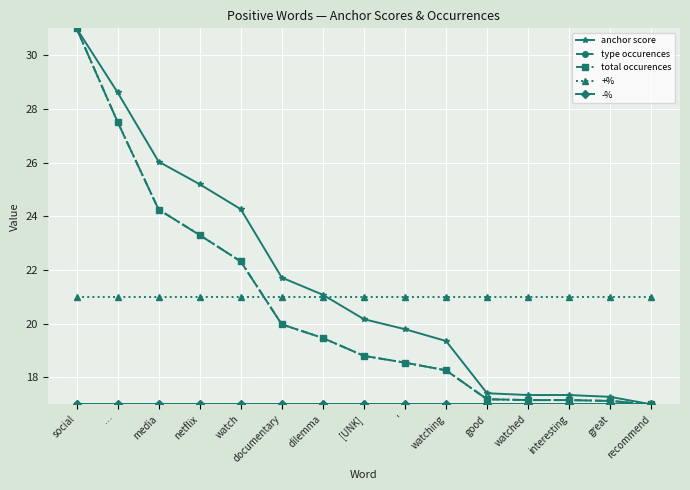

Does the chart have visible grid lines?

Yes